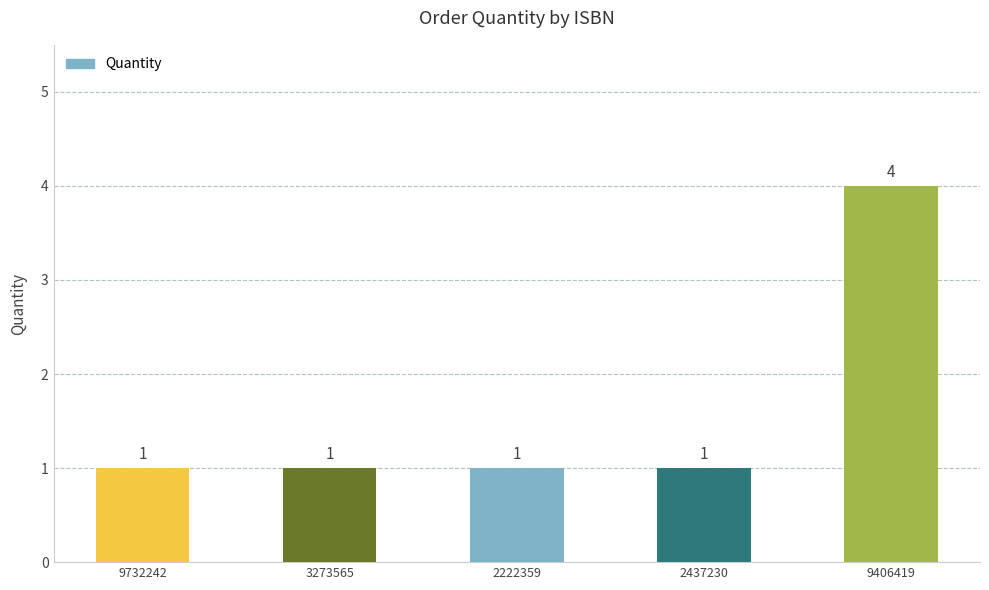

Which label corresponds to the largest value in the chart?

9406419